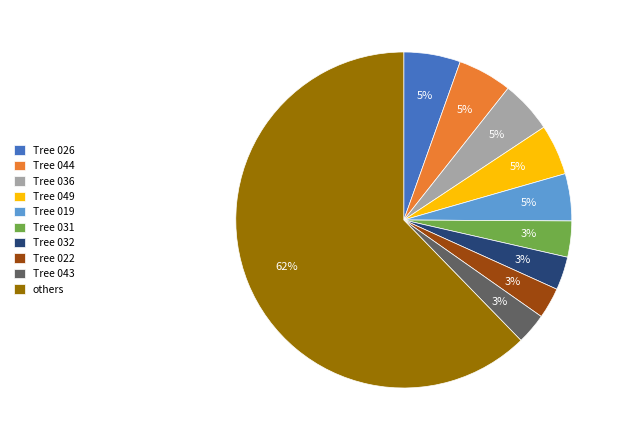

Combined, do Tree 019 and Tree 049 account for over 50%?

No